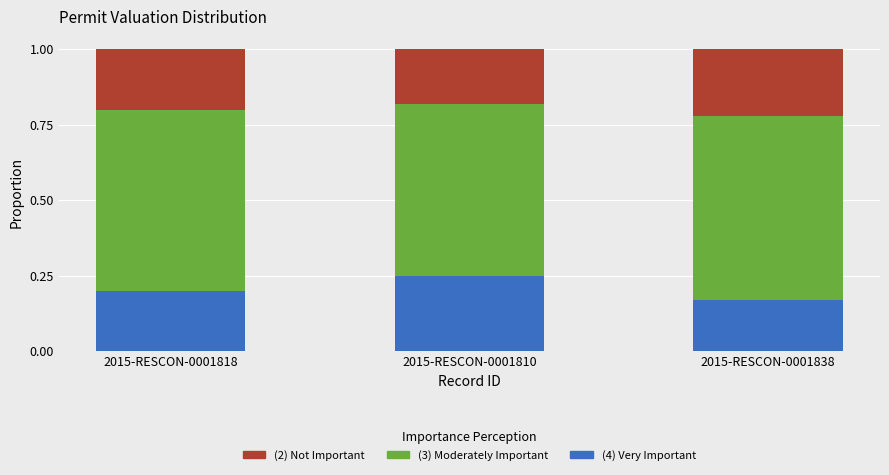

How many (4) Very Important values are between 0 and 1?

3